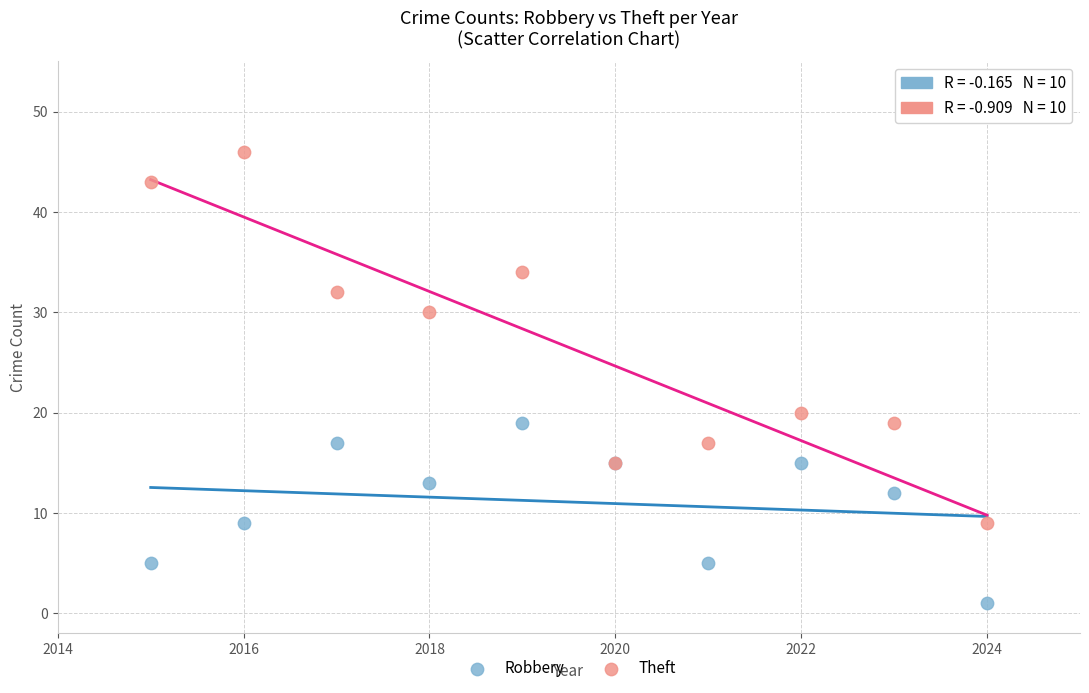

Which series reaches the maximum Y coordinate?

Theft